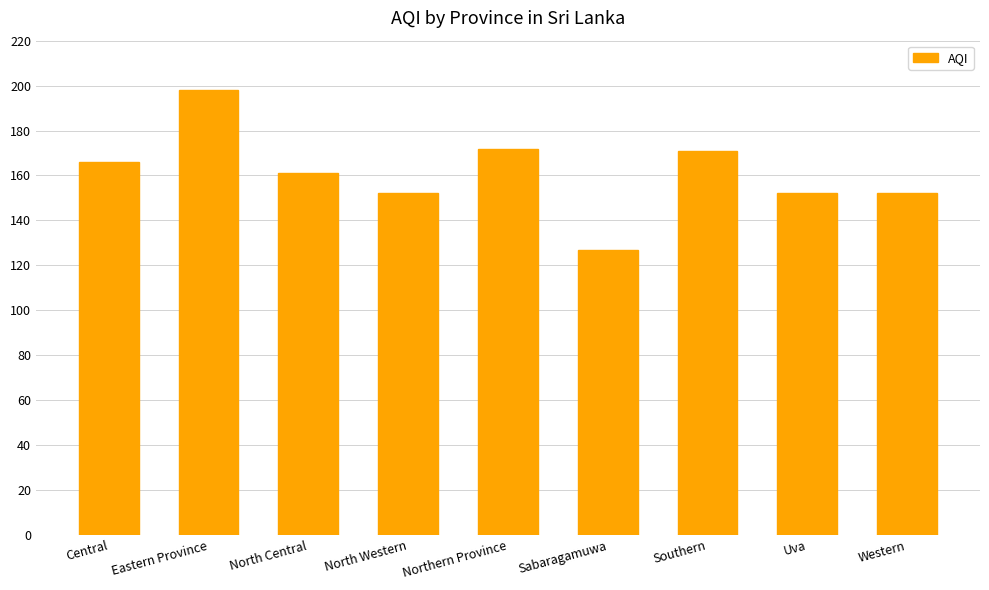

Which has a higher value, Eastern Province or Sabaragamuwa?

Eastern Province